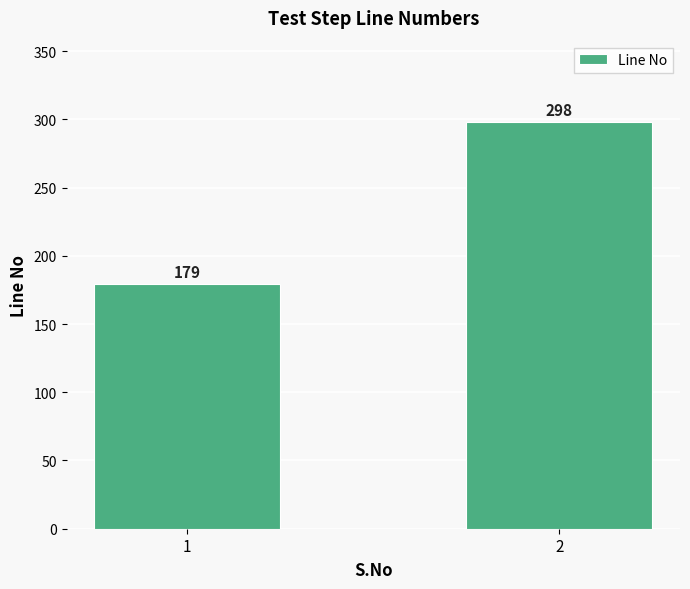

What is the minimum value shown in the chart?

179